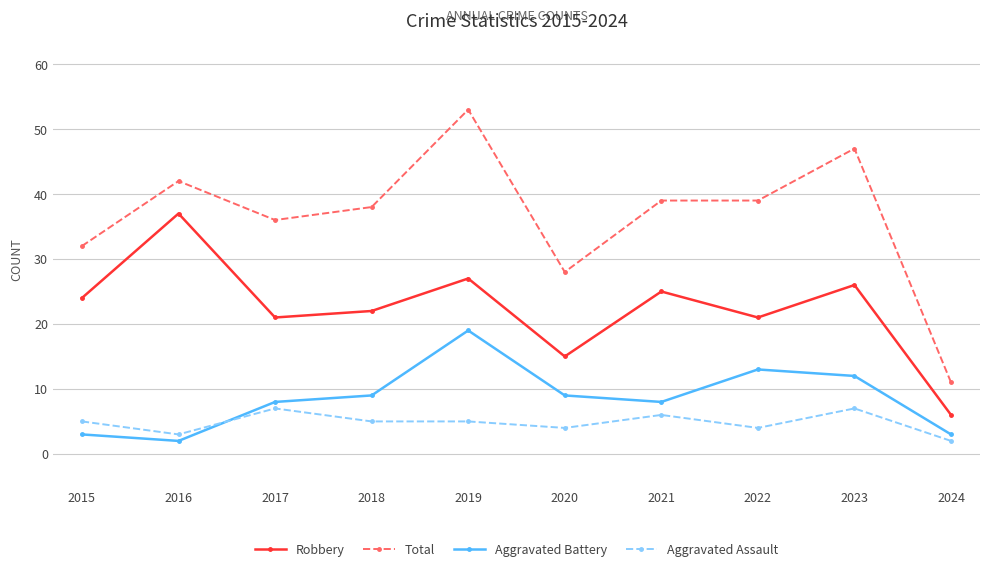

Reading left to right, transcribe all the data shown in this chart.

Robbery: 2015=24	2016=37	2017=21	2018=22	2019=27	2020=15	2021=25	2022=21	2023=26	2024=6
Total: 2015=32	2016=42	2017=36	2018=38	2019=53	2020=28	2021=39	2022=39	2023=47	2024=11
Aggravated Battery: 2015=3	2016=2	2017=8	2018=9	2019=19	2020=9	2021=8	2022=13	2023=12	2024=3
Aggravated Assault: 2015=5	2016=3	2017=7	2018=5	2019=5	2020=4	2021=6	2022=4	2023=7	2024=2